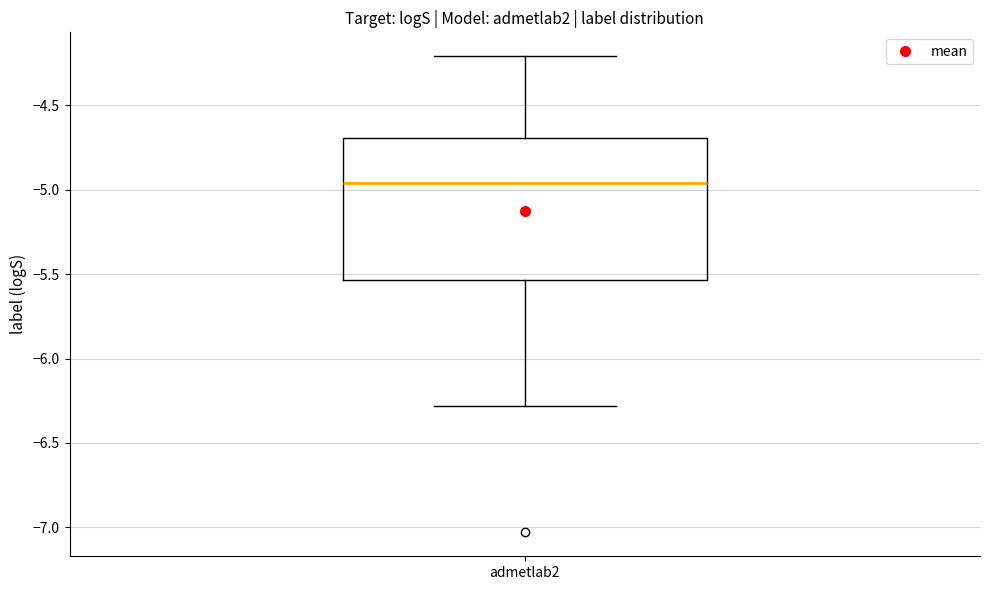

Transcribe this box plot: give where the median line is, the range the box spans, and where the two whiskers end, as read against the y-axis. The values are not printed on the chart, so give them approximately, as read against the axis.

median -4.95, box -5.55 to -4.70, whiskers -6.30 to -4.20